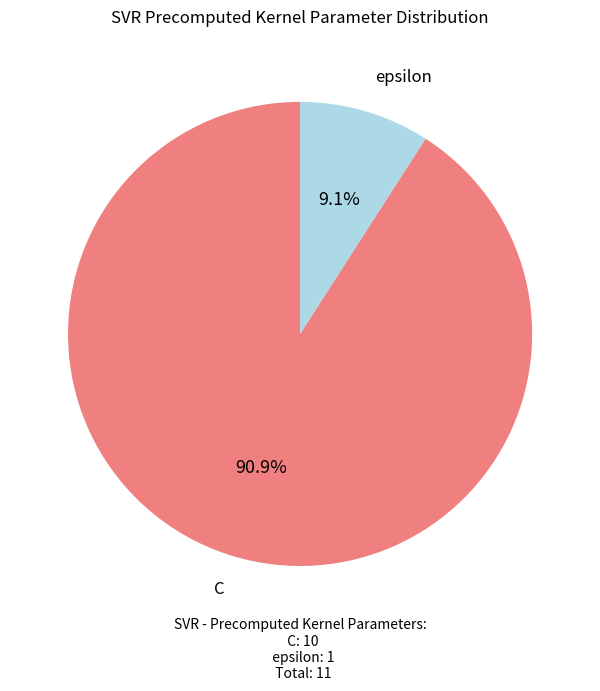

Is there a majority slice in this chart?

Yes